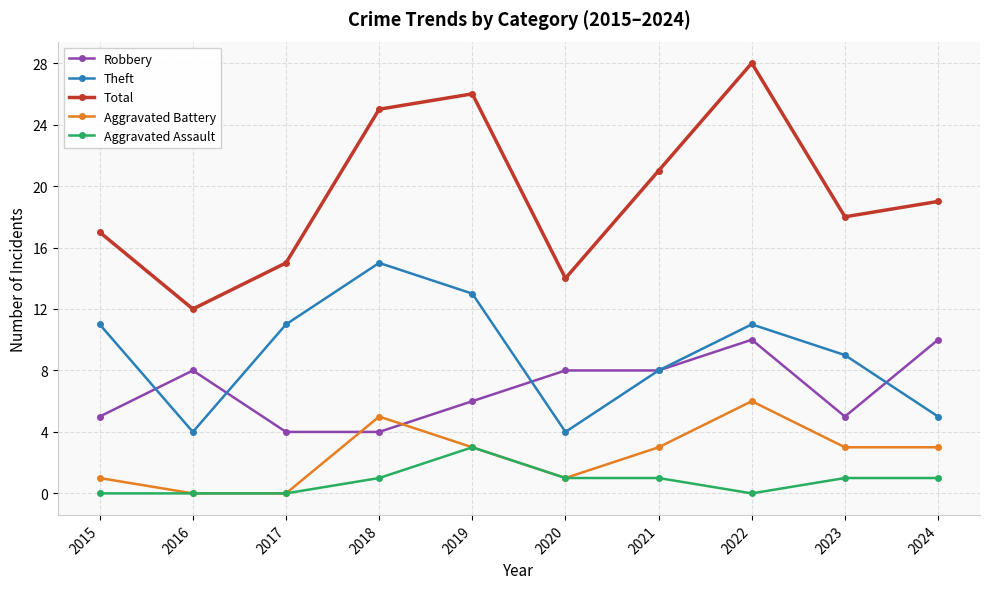

Reading left to right, extract all data points from this chart.

Robbery: 2015=5	2016=8	2017=4	2018=4	2019=6	2020=8	2021=8	2022=10	2023=5	2024=10
Theft: 2015=11	2016=4	2017=11	2018=15	2019=13	2020=4	2021=8	2022=11	2023=9	2024=5
Total: 2015=17	2016=12	2017=15	2018=25	2019=26	2020=14	2021=21	2022=28	2023=18	2024=19
Aggravated Battery: 2015=1	2016=0	2017=0	2018=5	2019=3	2020=1	2021=3	2022=6	2023=3	2024=3
Aggravated Assault: 2015=0	2016=0	2017=0	2018=1	2019=3	2020=1	2021=1	2022=0	2023=1	2024=1